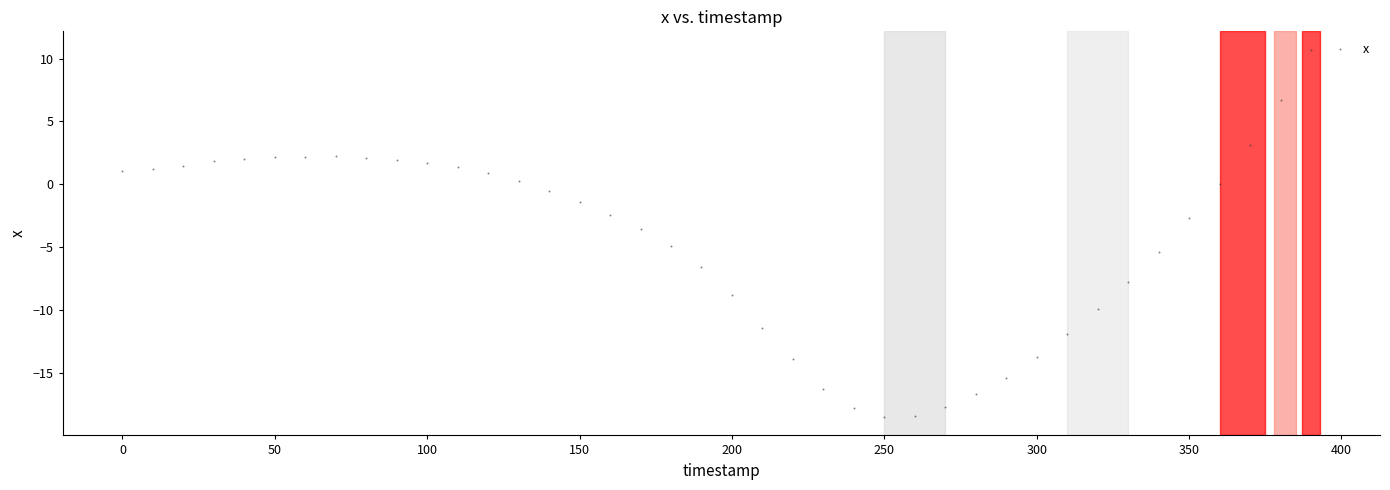

What is the range of X values (max minus min)?

390.0